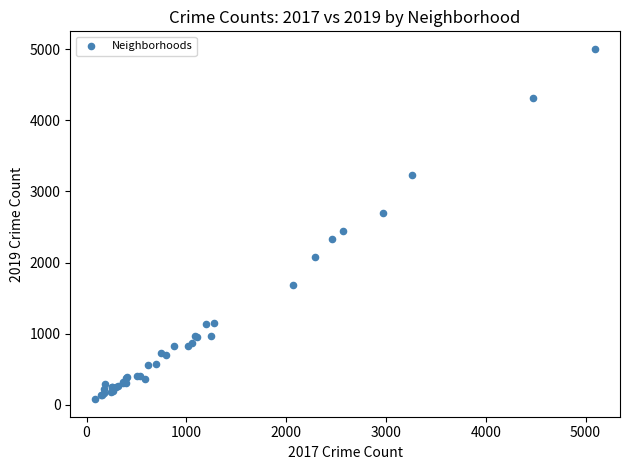

What Y value in the scatter plot is closest to 2542?

2441